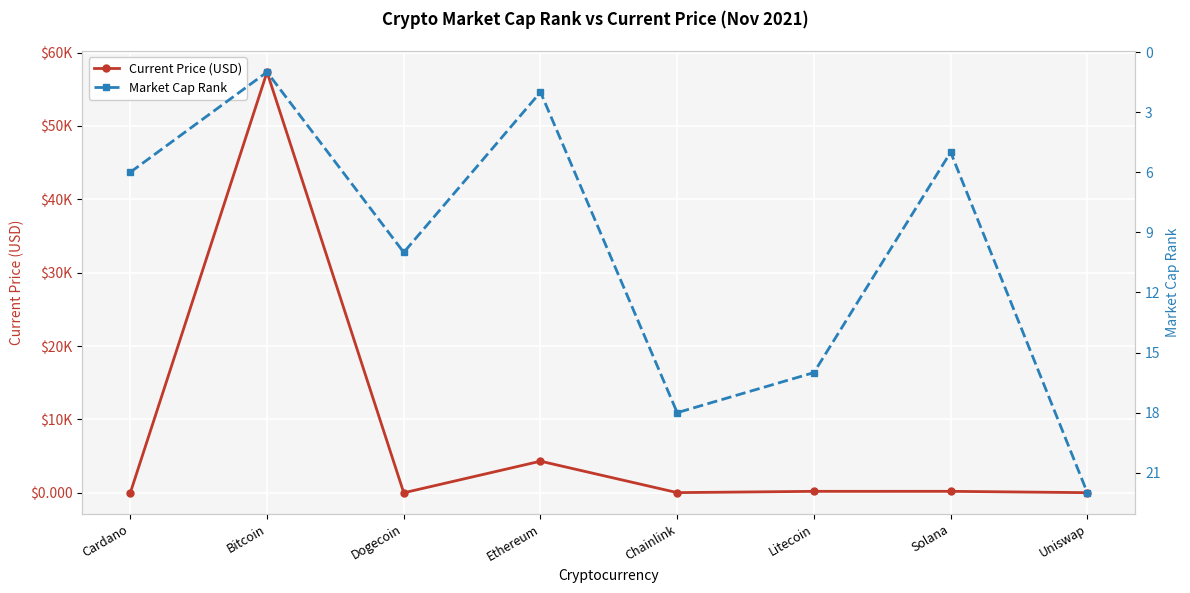

What is the total value across all series at Ethereum?

4309.8